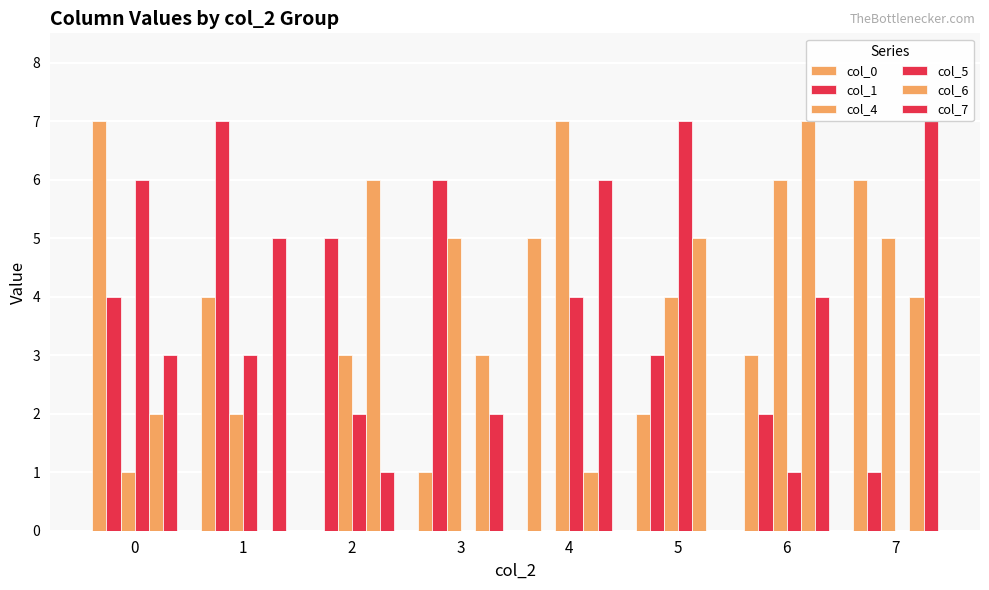

Are the bars horizontal?

No